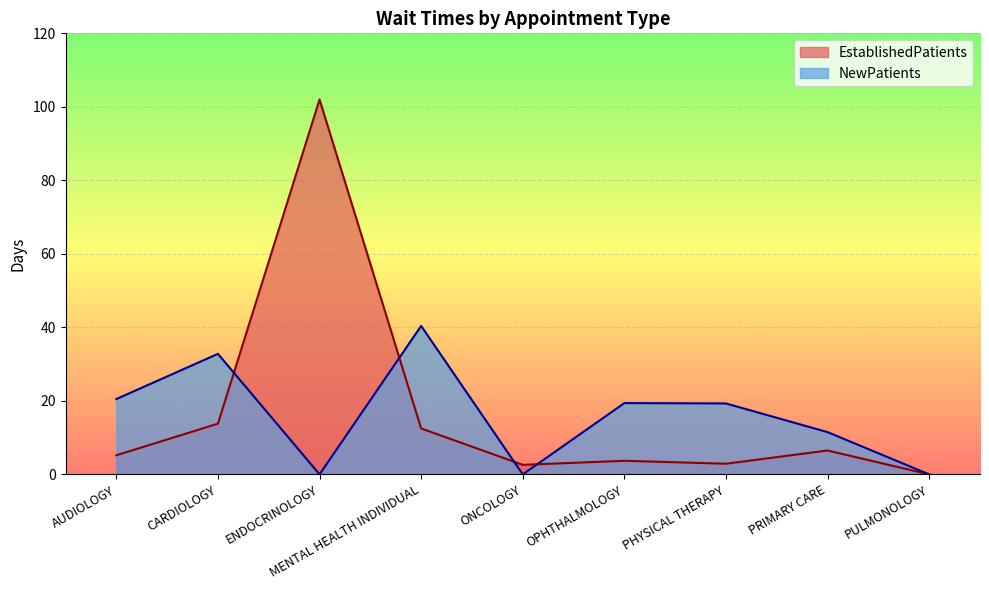

Does the chart display data point markers on the line(s)?

No